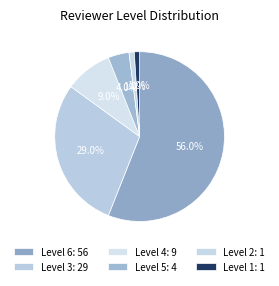

Count the number of slices in the pie.

6